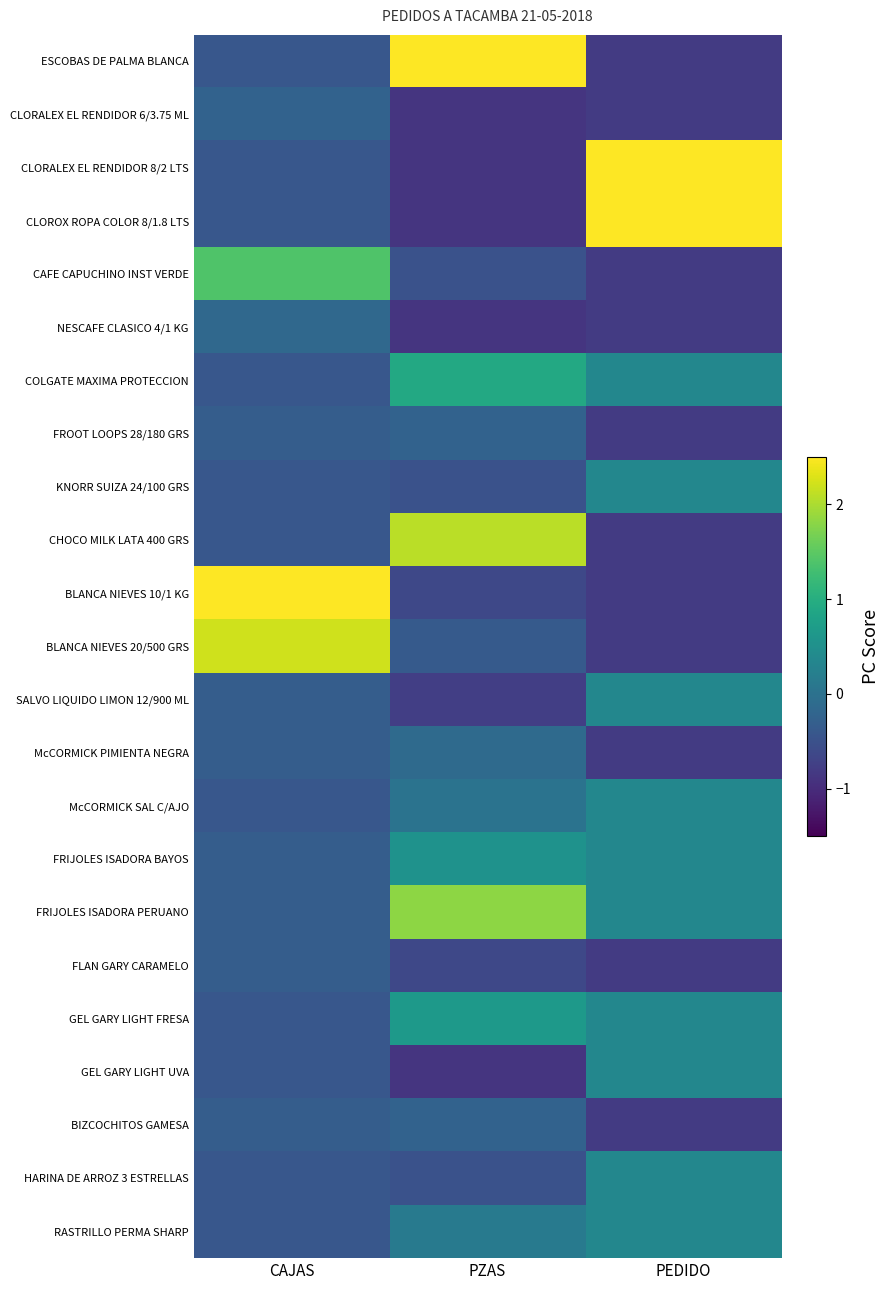

What is the spread (max minus min) of values at PZAS?

3.6